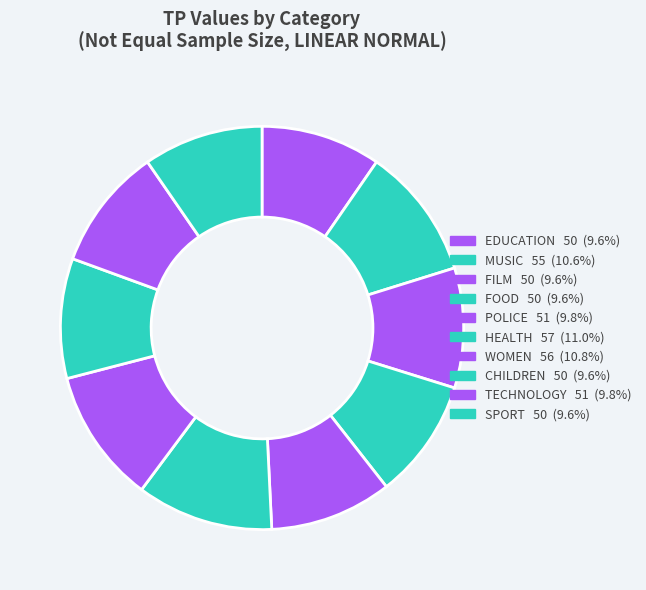

To the nearest percent, what is the difference between the HEALTH and FOOD slice percentages?

1%